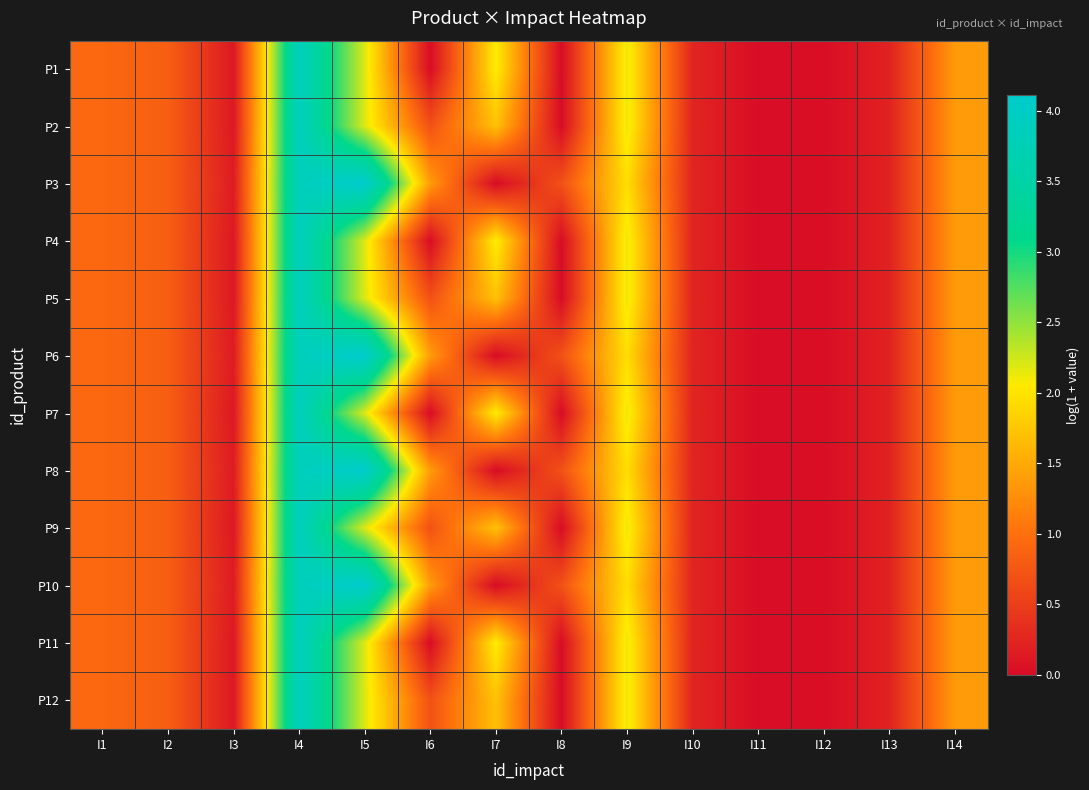

What is the spread (max minus min) of values at I5?

1.9